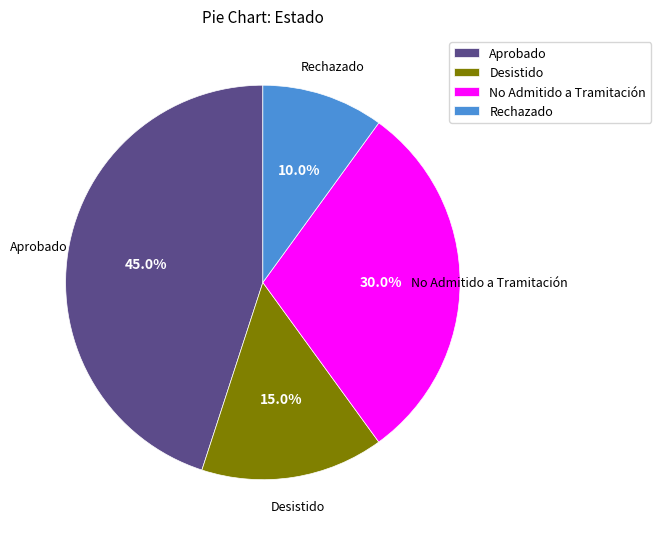

Count the number of slices in the pie.

4